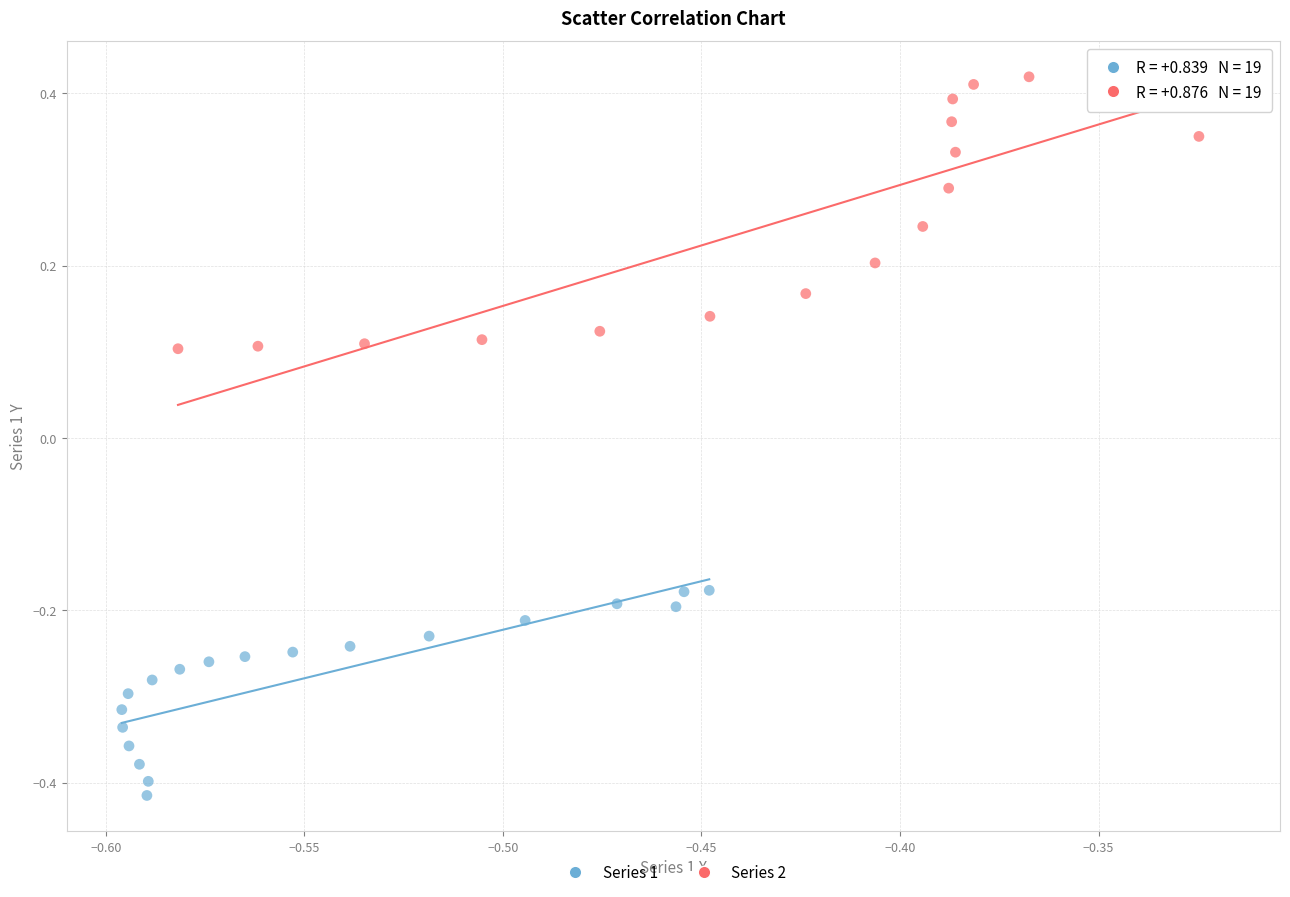

Which series contains the lowest Y value?

Series 1